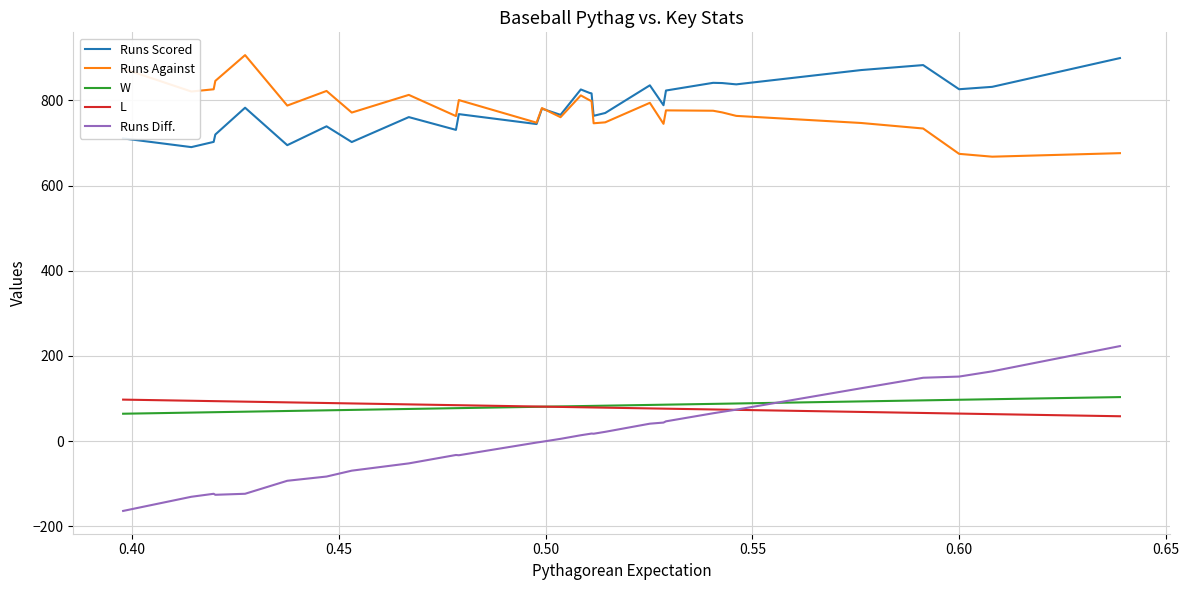

Which series has the widest spread of values?

Runs Diff.